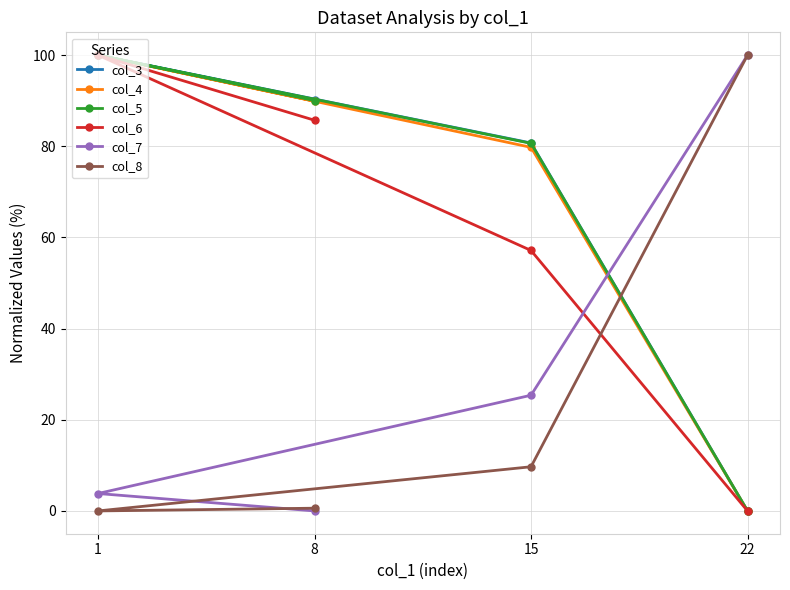

How many values in the col_6 series exceed 85?

2